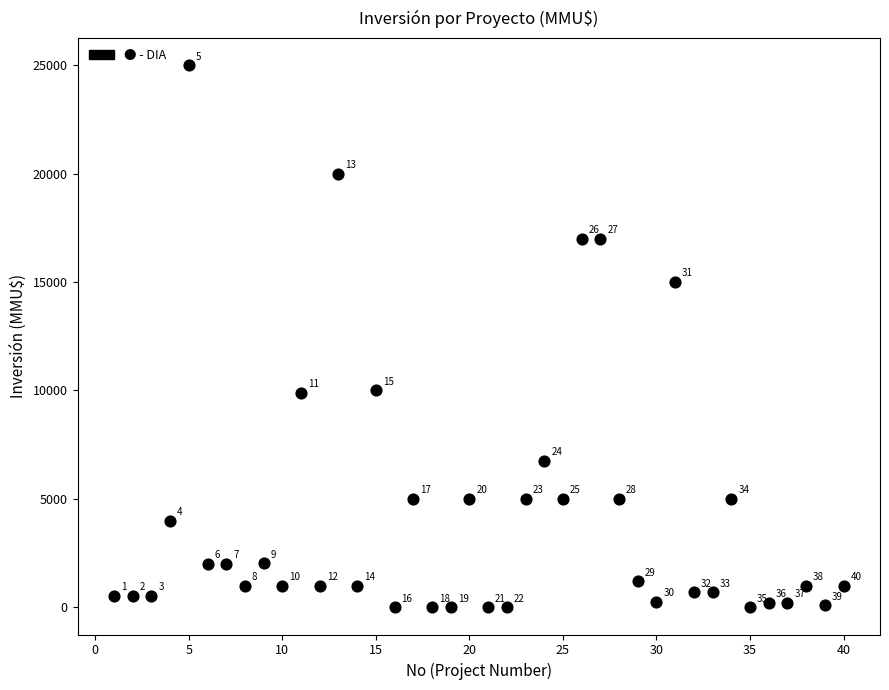

What is the range of X values (max minus min)?

39